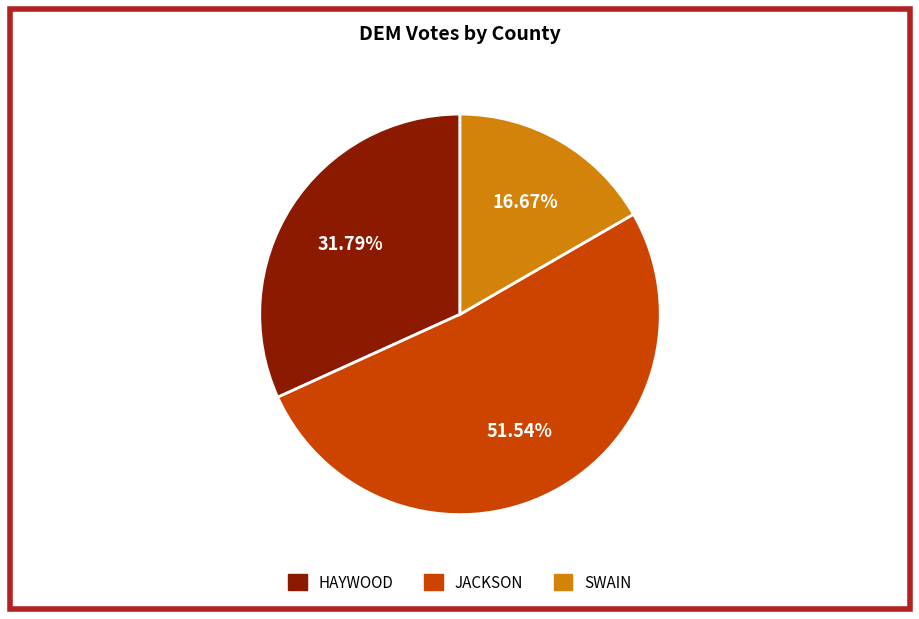

How many slices are in this pie chart?

3